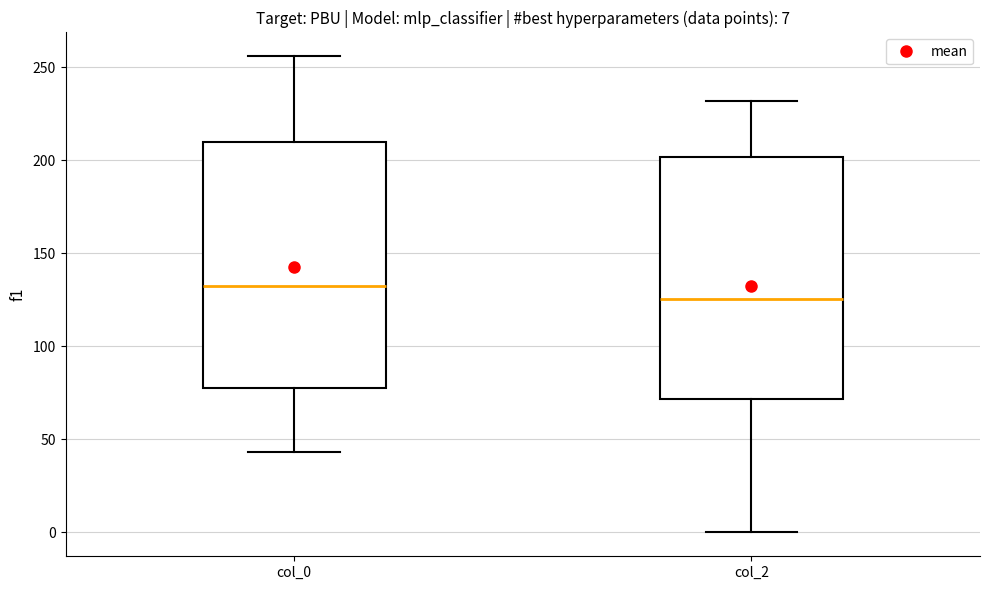

Which box has the lowest median line?

col_2